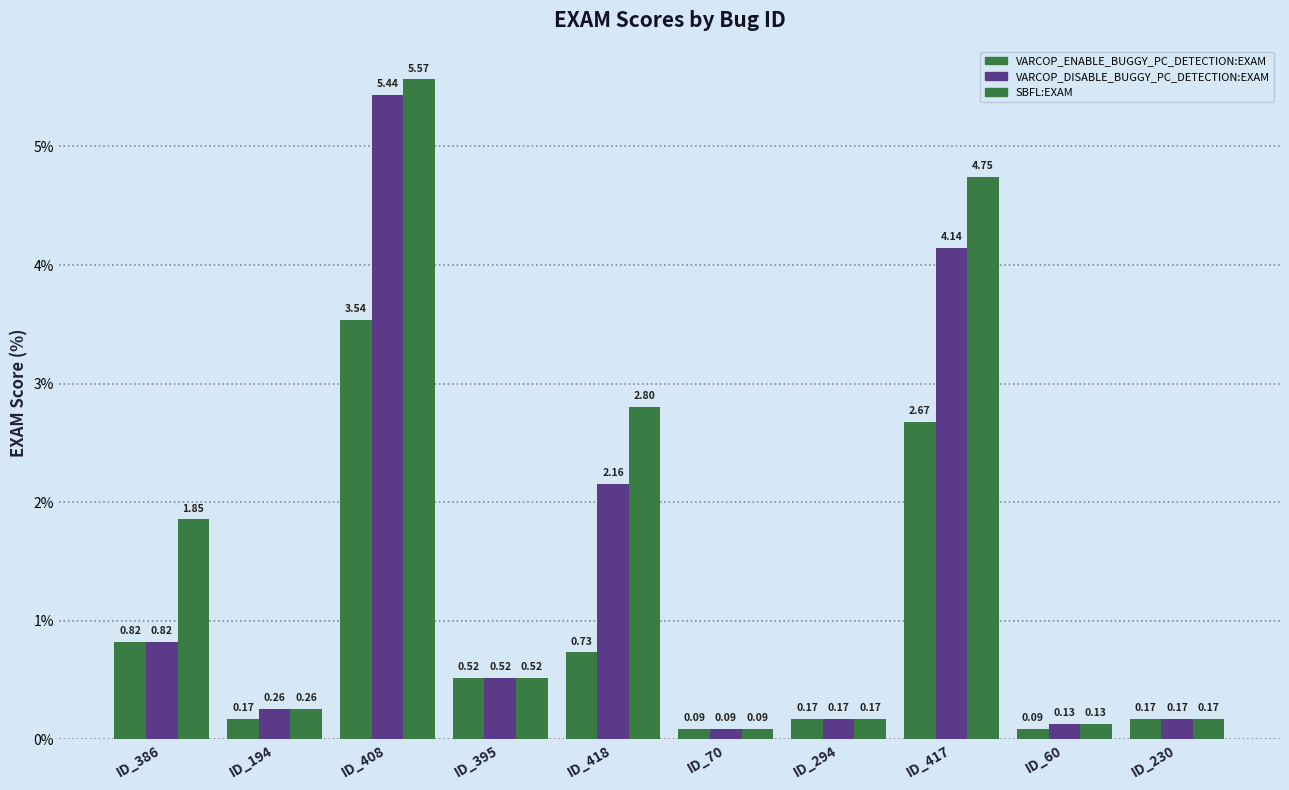

Between ID_294 and ID_418, which is larger?

ID_418